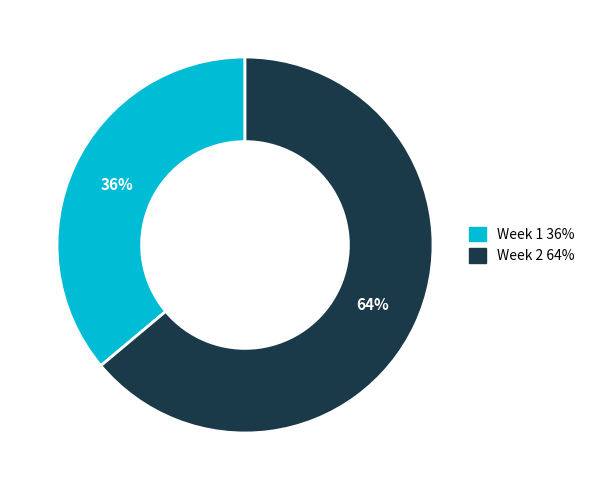

Do Week 1 and Week 2 together represent more than half of the pie?

Yes